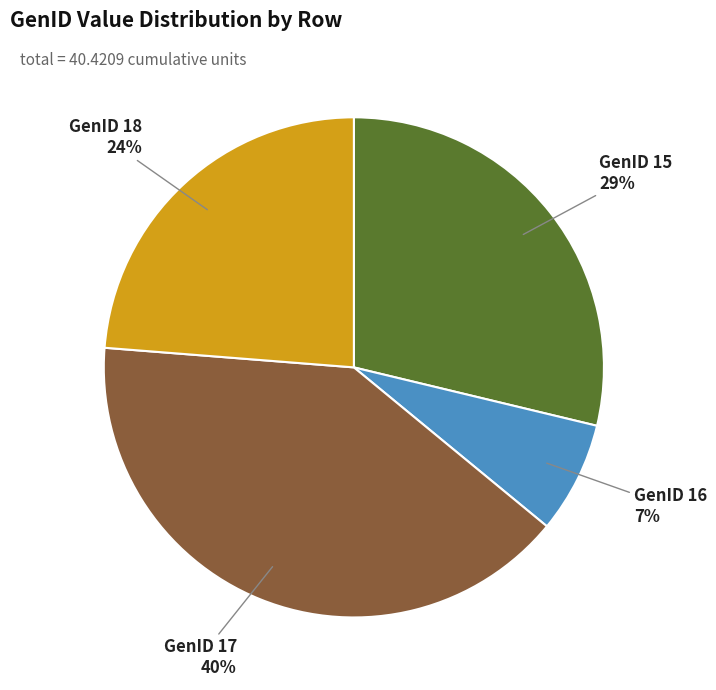

True or false: GenID 16 accounts for 1% of the total.

False